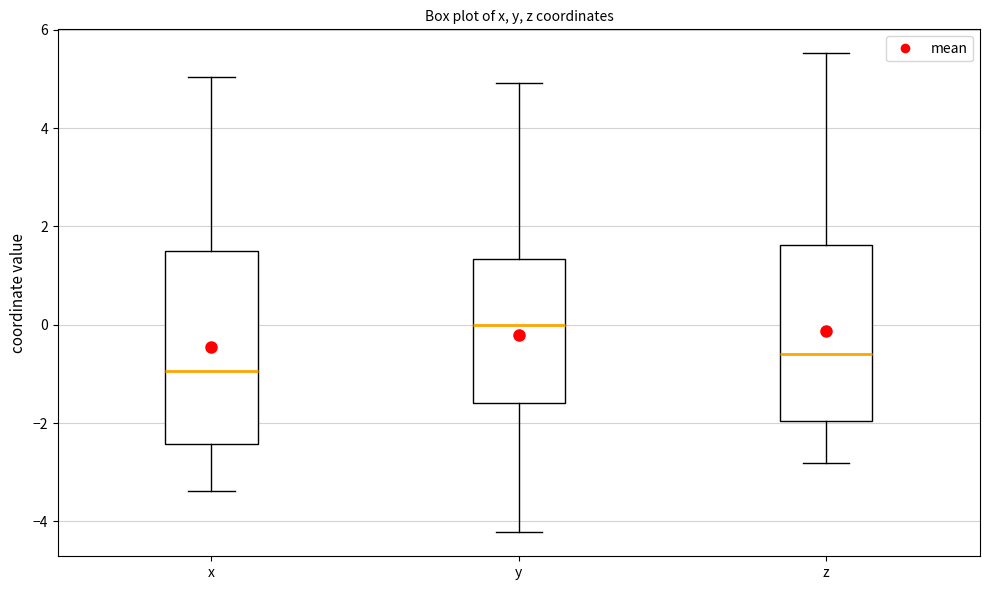

Reading left to right, transcribe this box plot: for each box, give where its median line is, the range the box spans, and where its two whiskers end, as read against the y-axis. The values are not printed on the chart, so give them approximately, as read against the axis.

x: median -1.0, box -2.4 to 1.6, whiskers -3.4 to 5.0
y: median 0.0, box -1.6 to 1.4, whiskers -4.2 to 5.0
z: median -0.6, box -2.0 to 1.6, whiskers -2.8 to 5.6